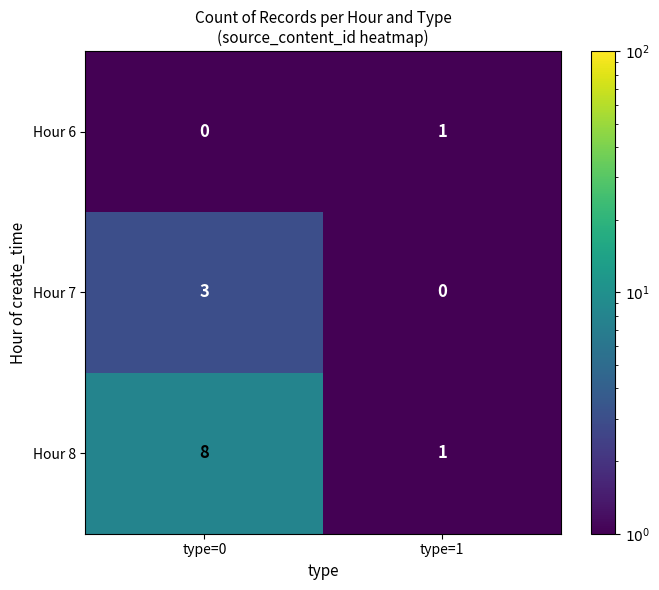

Which category has the lowest value in the Hour 8 series?

type=1